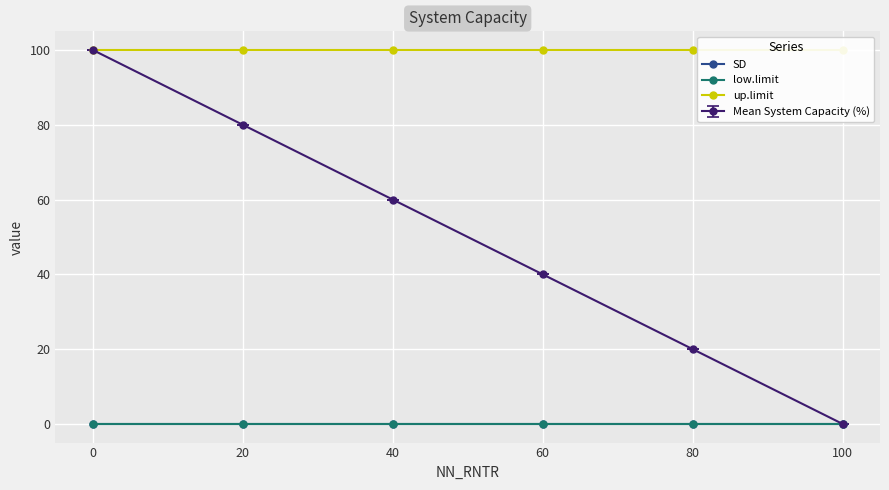

What is the maximum value shown in the chart?

100